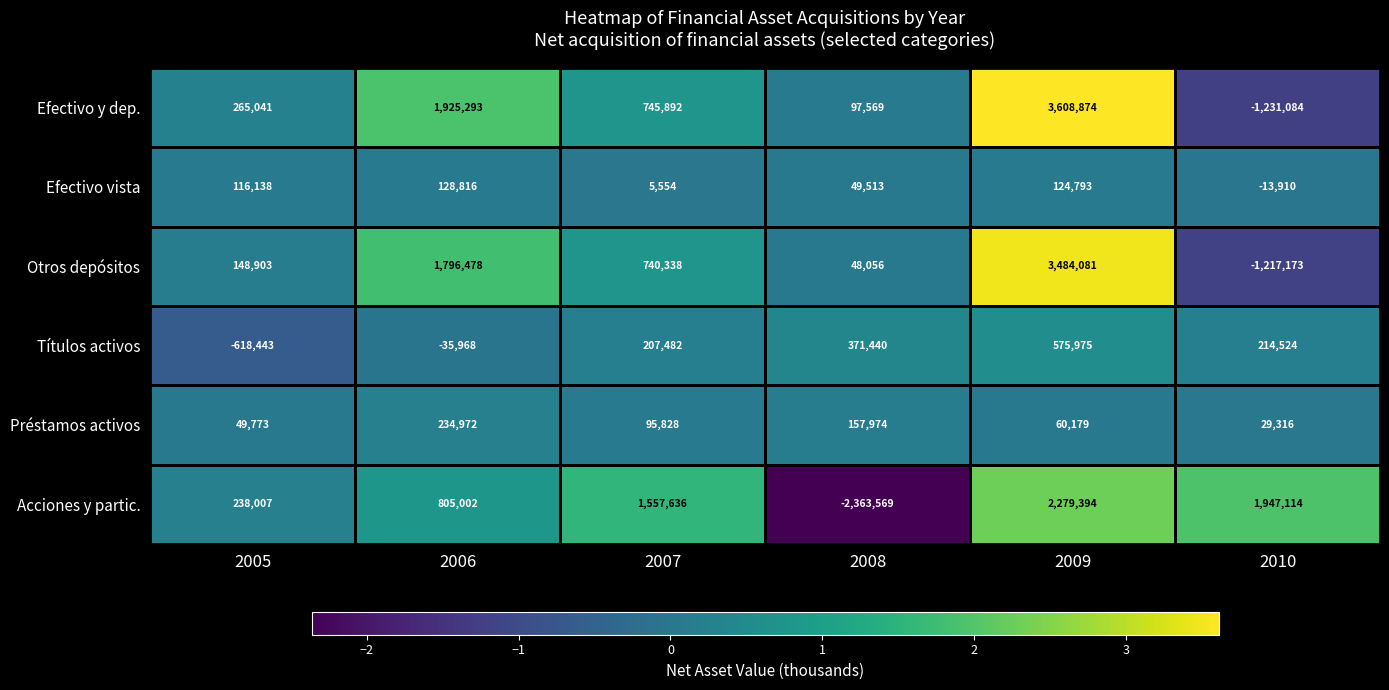

Which series has the largest total across all categories?

Efectivo y dep.